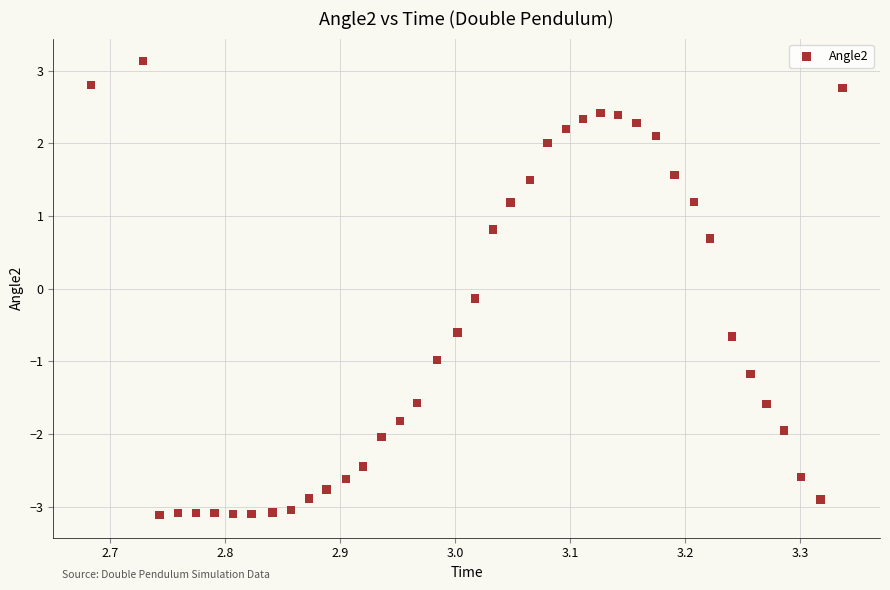

What is the range of Y values (max minus min)?

6.2